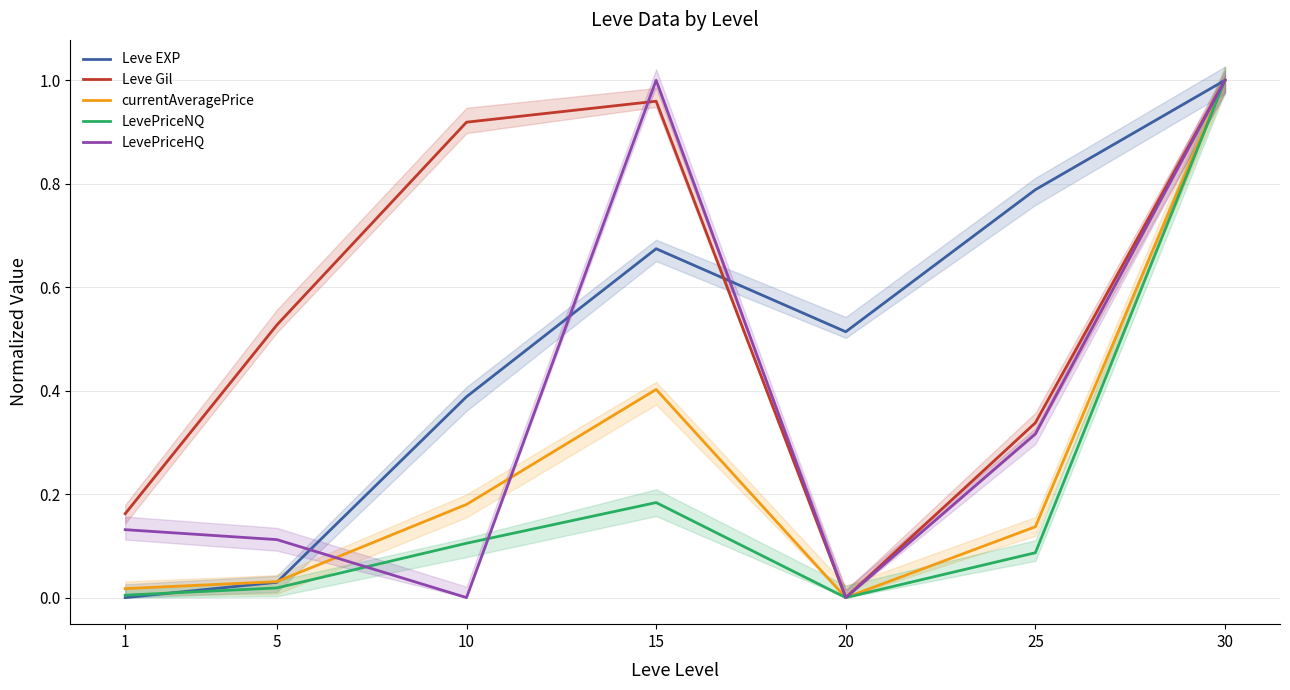

At 10, list the series in order from smallest to largest.

LevePriceHQ, LevePriceNQ, currentAveragePrice, Leve EXP, Leve Gil